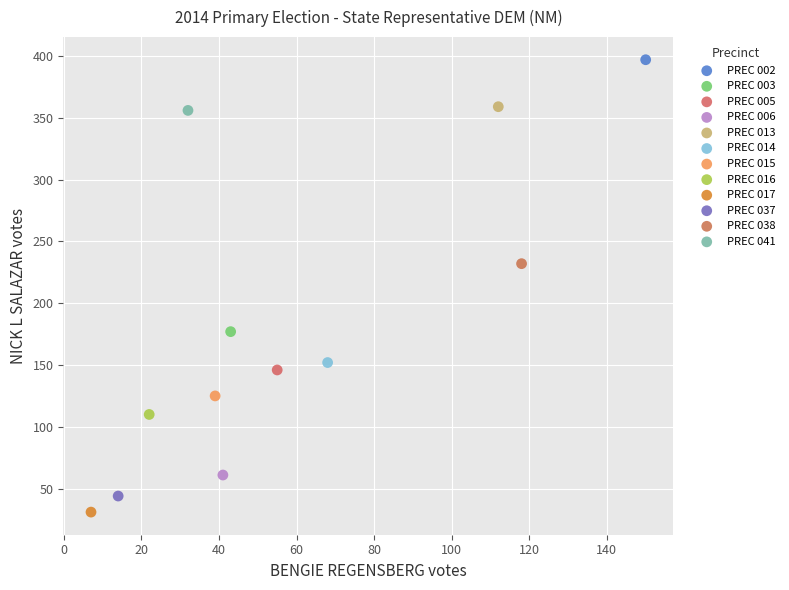

What are all the series names shown in the legend?

PREC 002, PREC 003, PREC 005, PREC 006, PREC 013, PREC 014, PREC 015, PREC 016, PREC 017, PREC 037, PREC 038, PREC 041